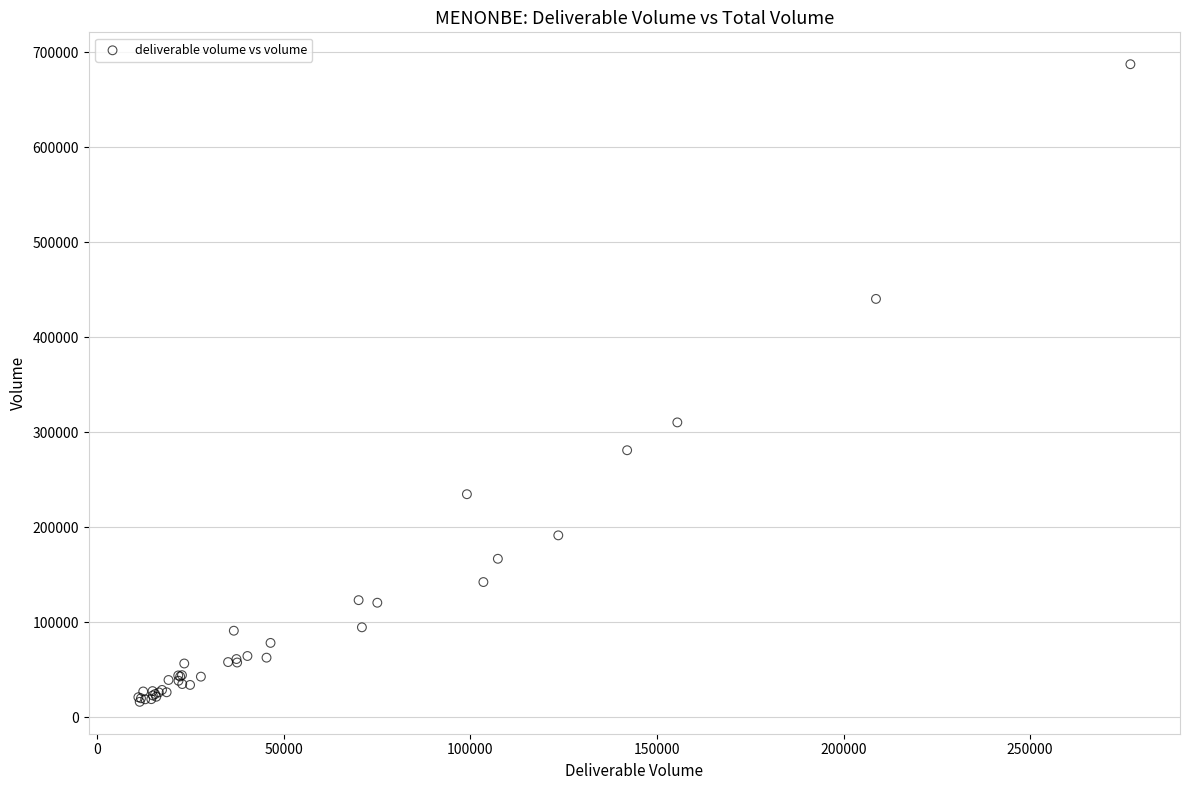

What Y value in the scatter plot is closest to 351893?

310457